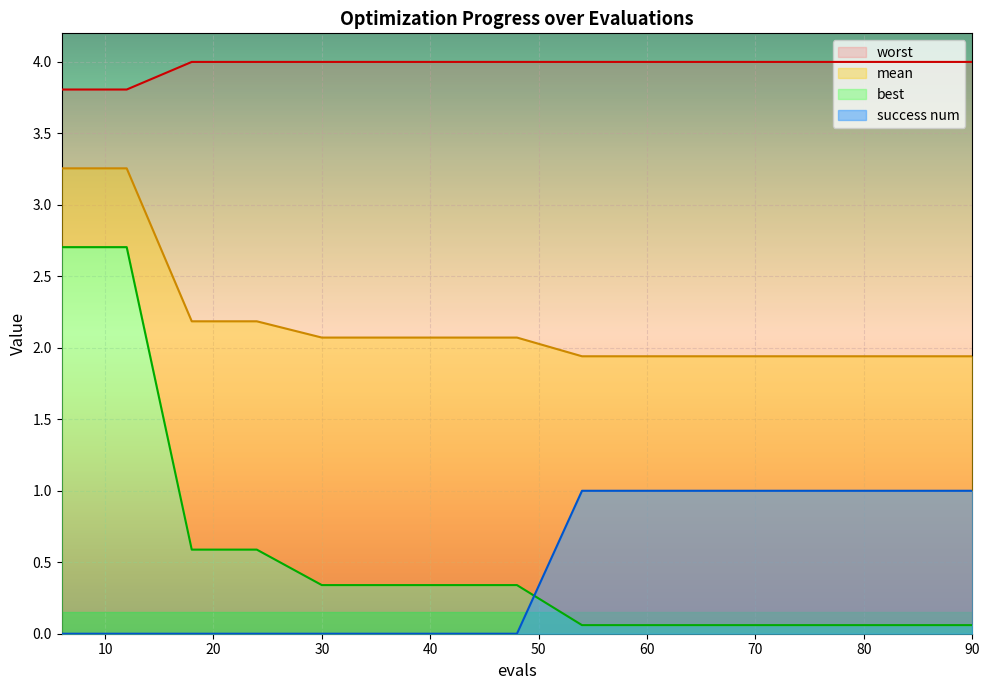

What is the difference between the maximum and minimum values in the mean series?

1.3